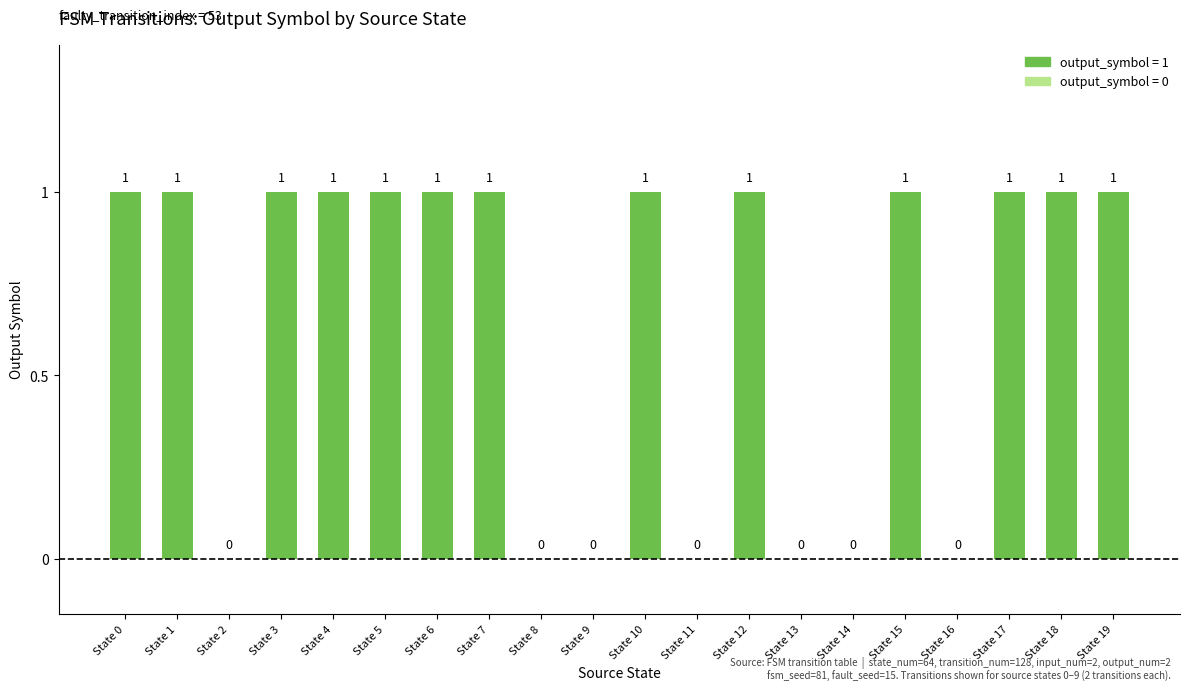

How many values are between 0 and 1?

20